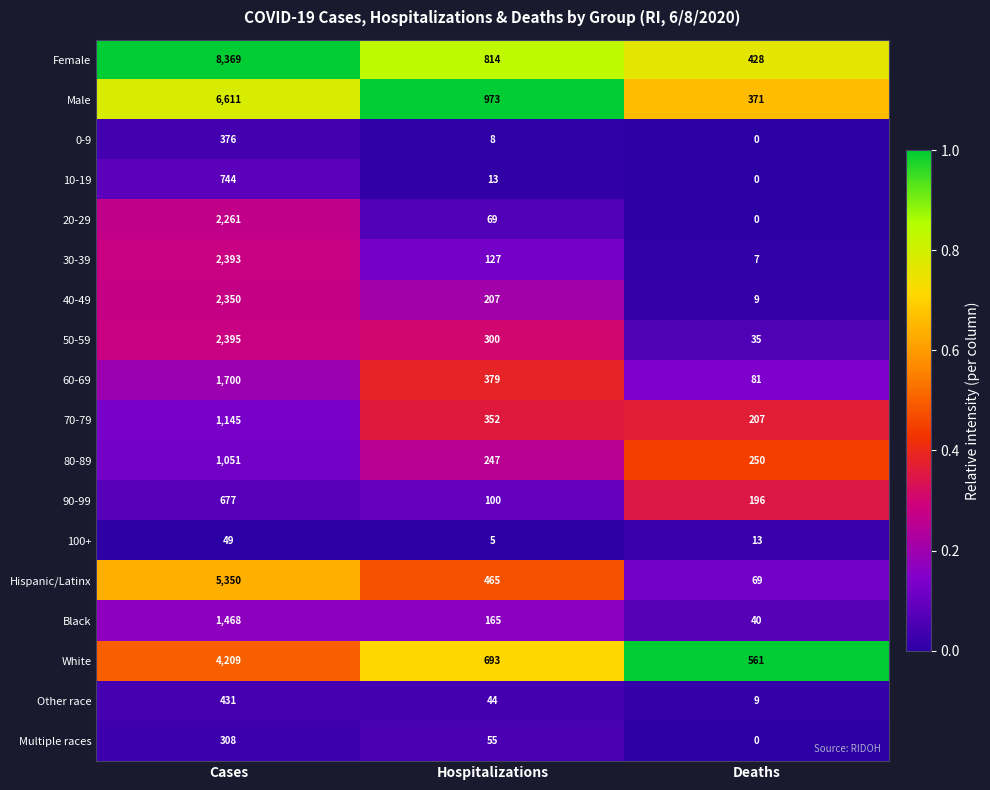

Rank the series by their maximum value, from lowest to highest.

100+, Multiple races, 0-9, Other race, 90-99, 10-19, 80-89, 70-79, Black, 60-69, 20-29, 40-49, 30-39, 50-59, White, Hispanic/Latinx, Male, Female